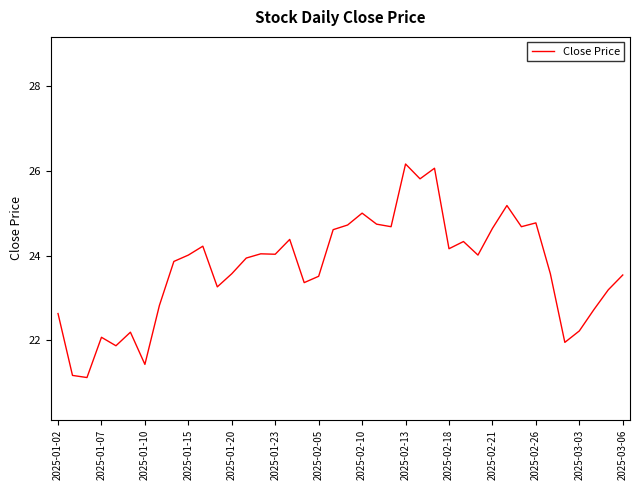

What is the maximum value shown in the chart?

26.2